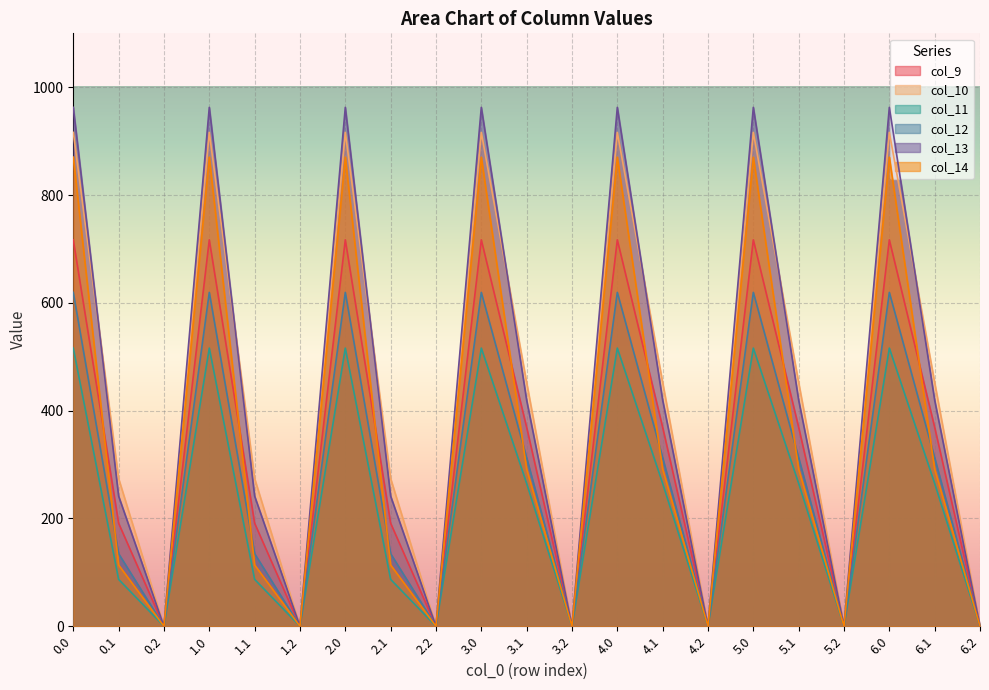

True or false: col_10 has more than 1 points higher than both neighbors.

True